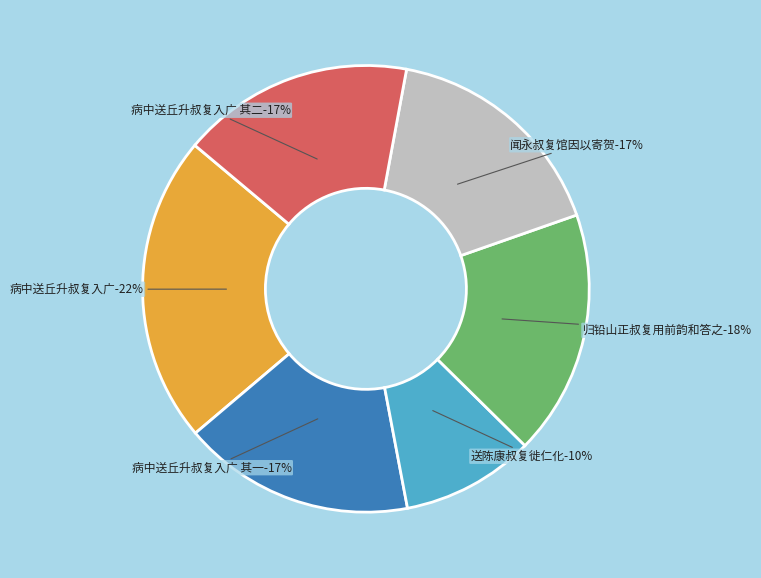

What percentage is the 病中送丘升叔复入广 其一 slice, to the nearest percent?

17%